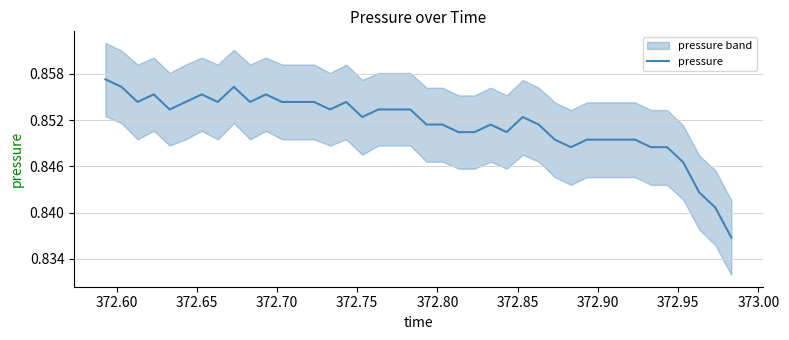

What is the value of the 2nd point from the left?

0.9